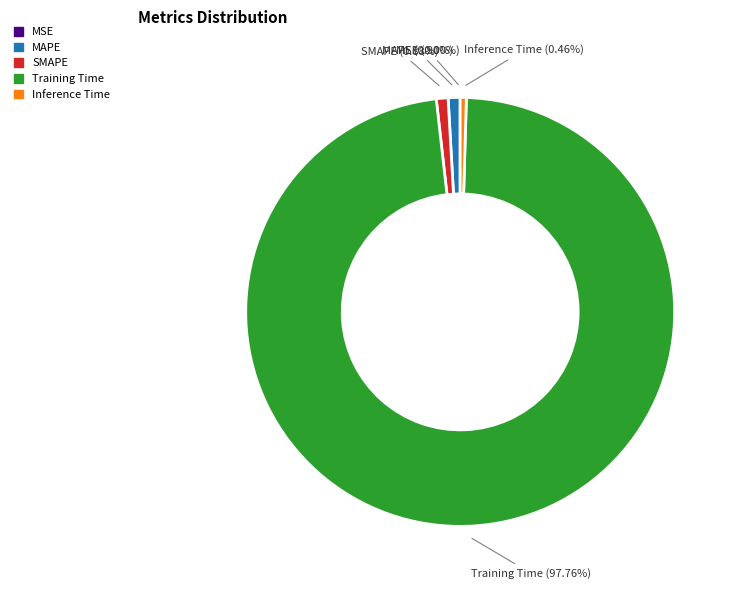

Is the sum of SMAPE and Training Time greater than half?

Yes